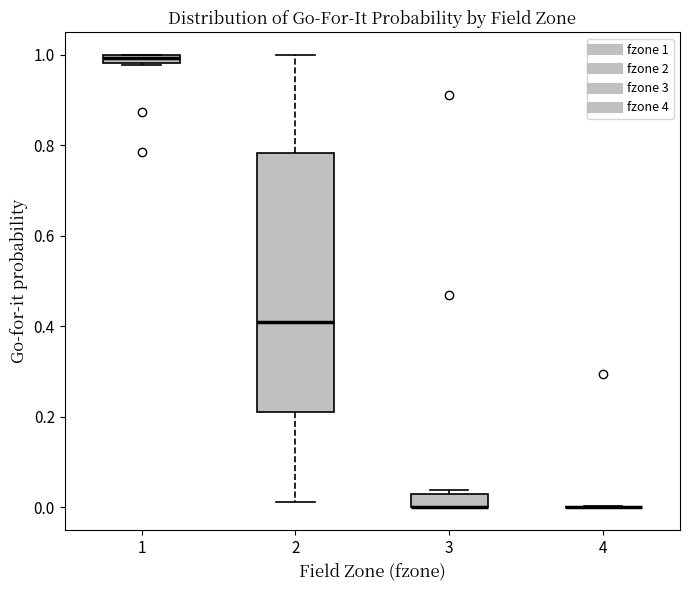

Where is the lower edge of the box at x = 1 on the y-axis? The values are not printed on the chart, so give them approximately, as read against the axis.

0.98